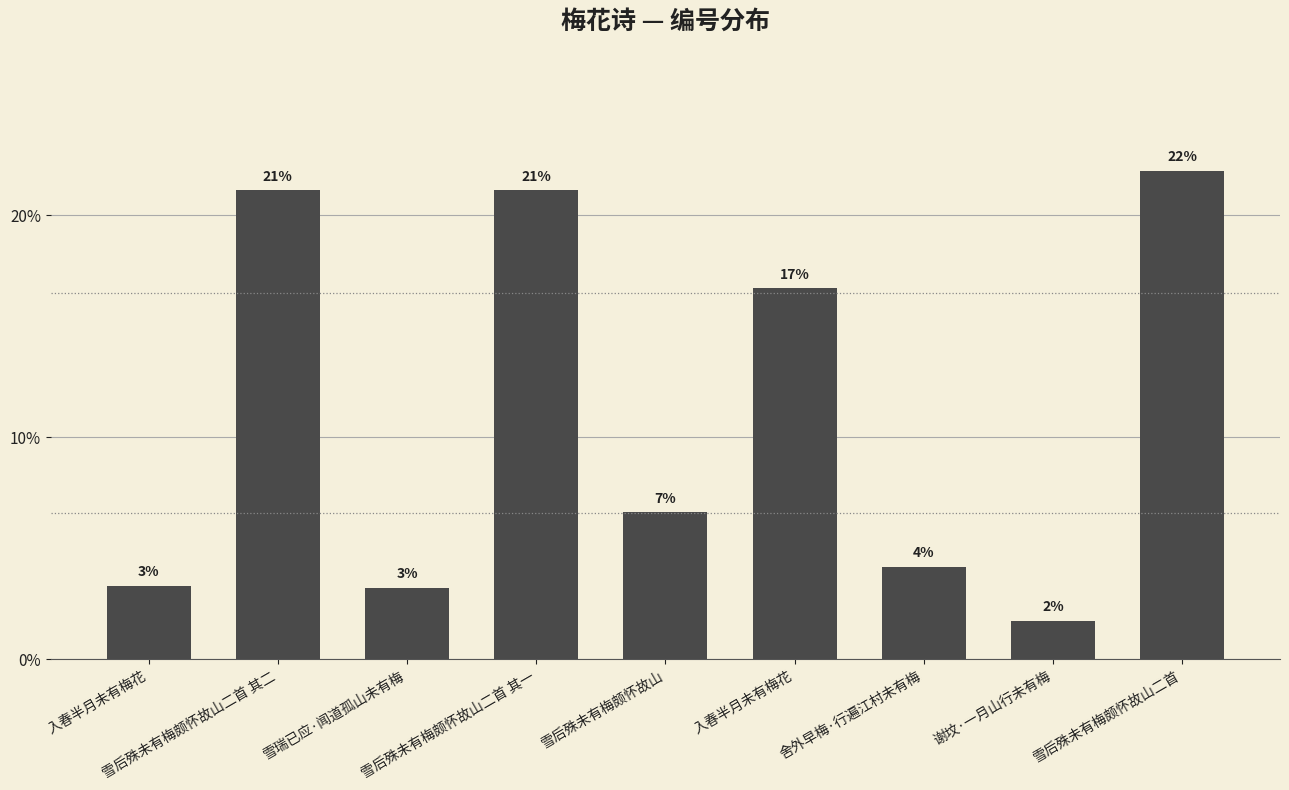

Rank the categories by value from lowest to highest.

谢坟·一月山行未有梅, 雪瑞已应·闻道孤山未有梅, 入春半月未有梅花, 舍外早梅·行遍江村未有梅, 雪后殊未有梅颇怀故山, 入春半月未有梅花, 雪后殊未有梅颇怀故山二首 其一, 雪后殊未有梅颇怀故山二首 其二, 雪后殊未有梅颇怀故山二首